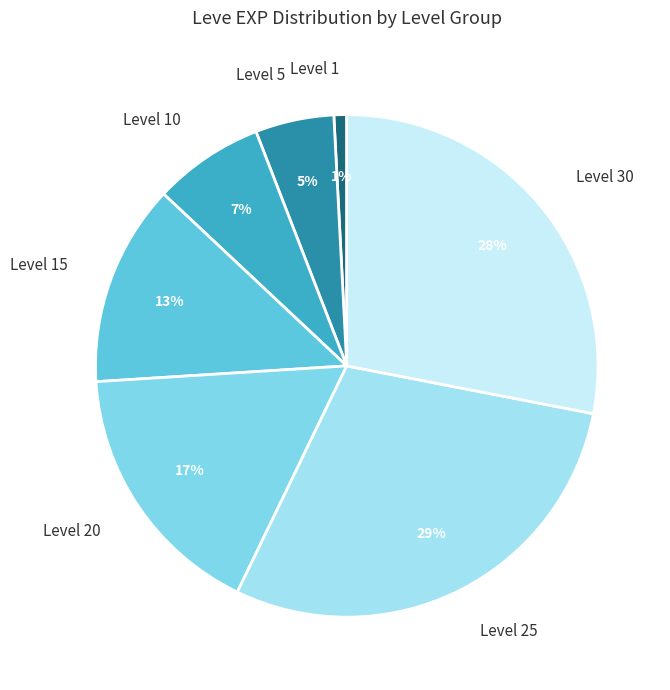

Is it true that Level 30 is 19% of the pie?

False